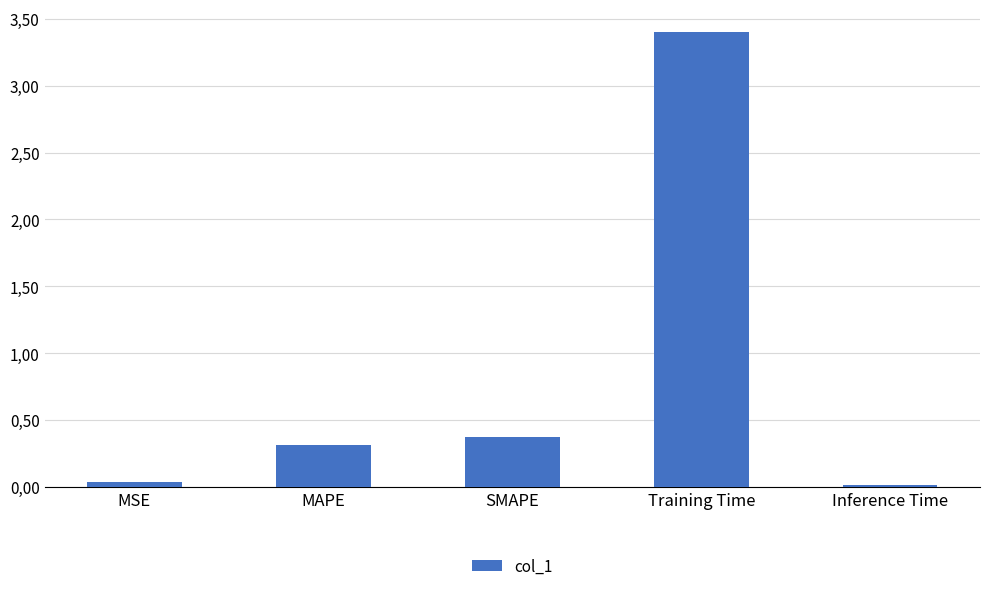

The value at MSE is 0.1. True or false?

False